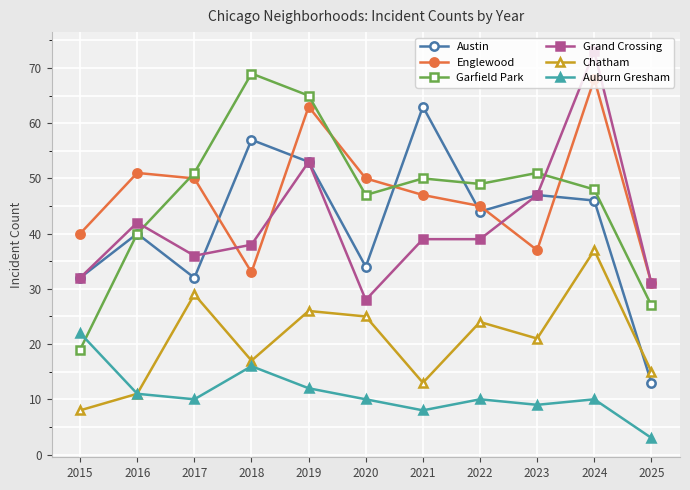

True or false: Garfield Park and Chatham cross at least once.

False